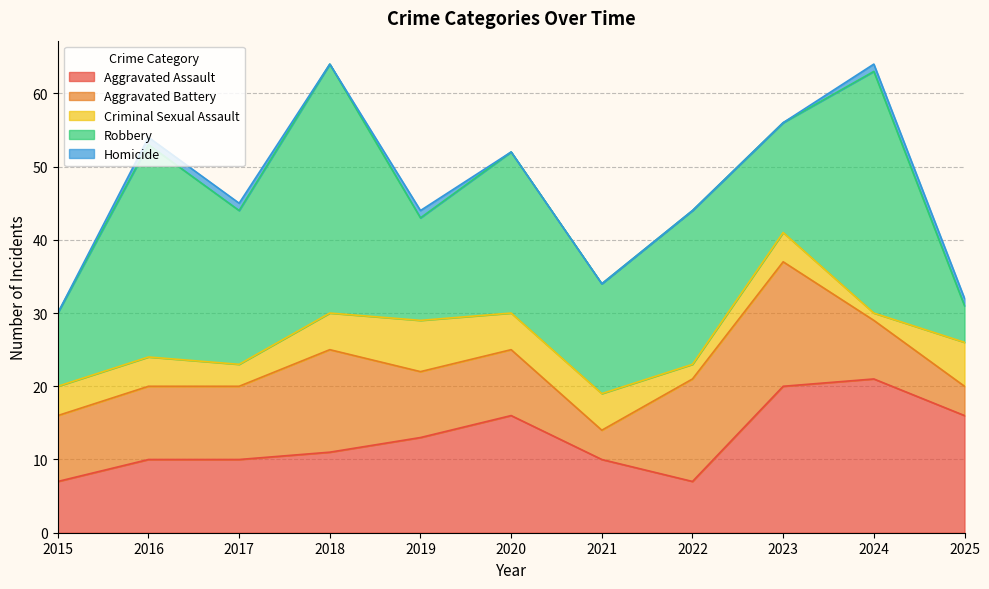

What is the value of the Criminal Sexual Assault point at the 9th from the left?

4